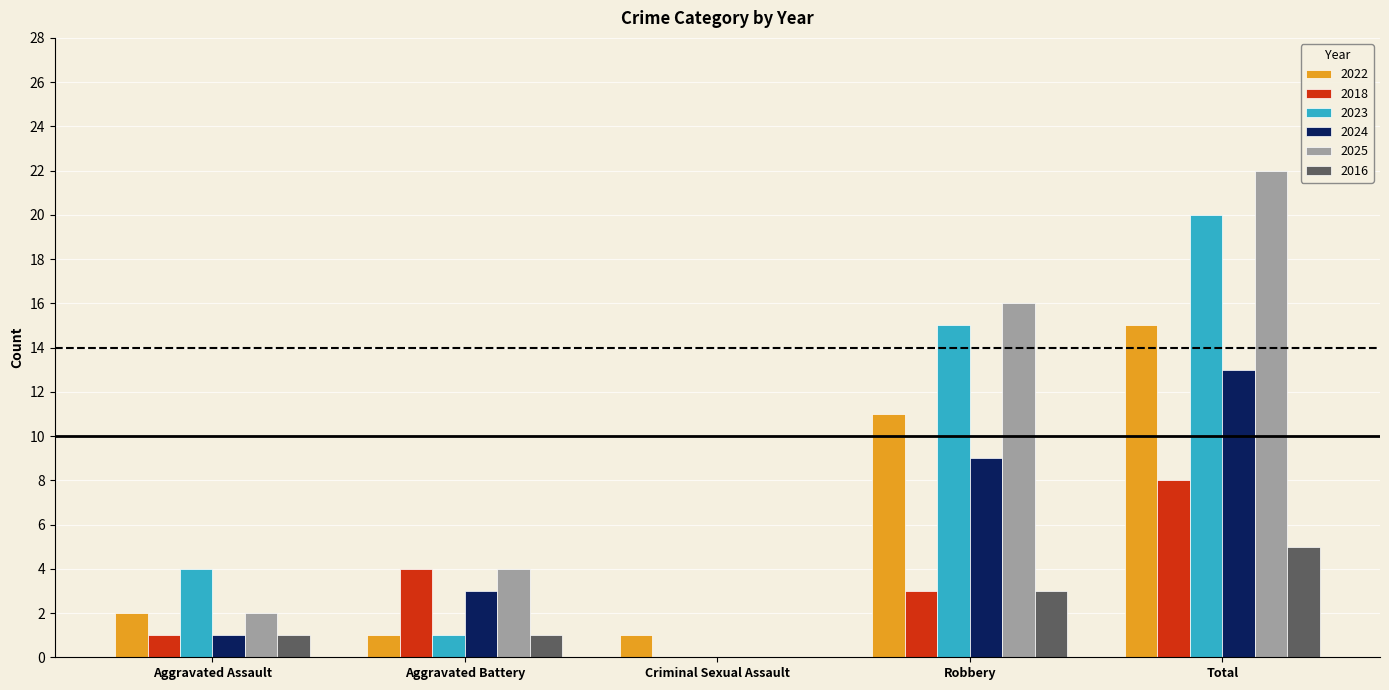

How many positive values does the 2025 series have?

4